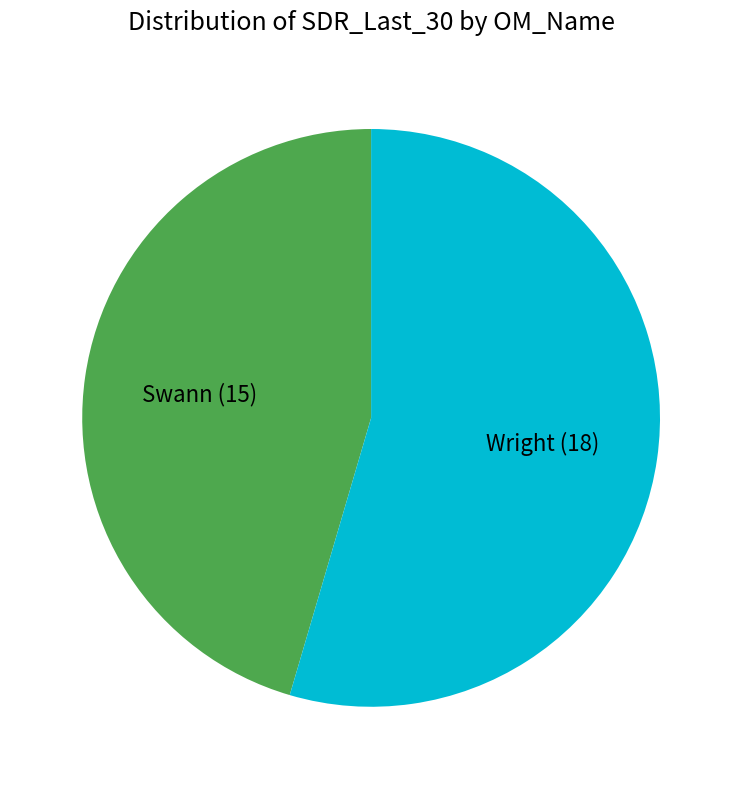

Rank the categories by value from lowest to highest.

Swann, Wright